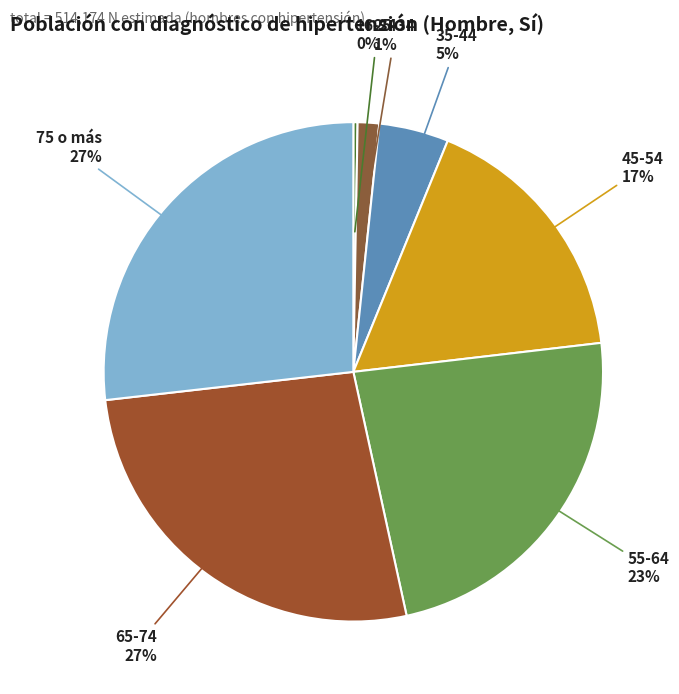

Which has a higher value, 65-74 or 35-44?

65-74